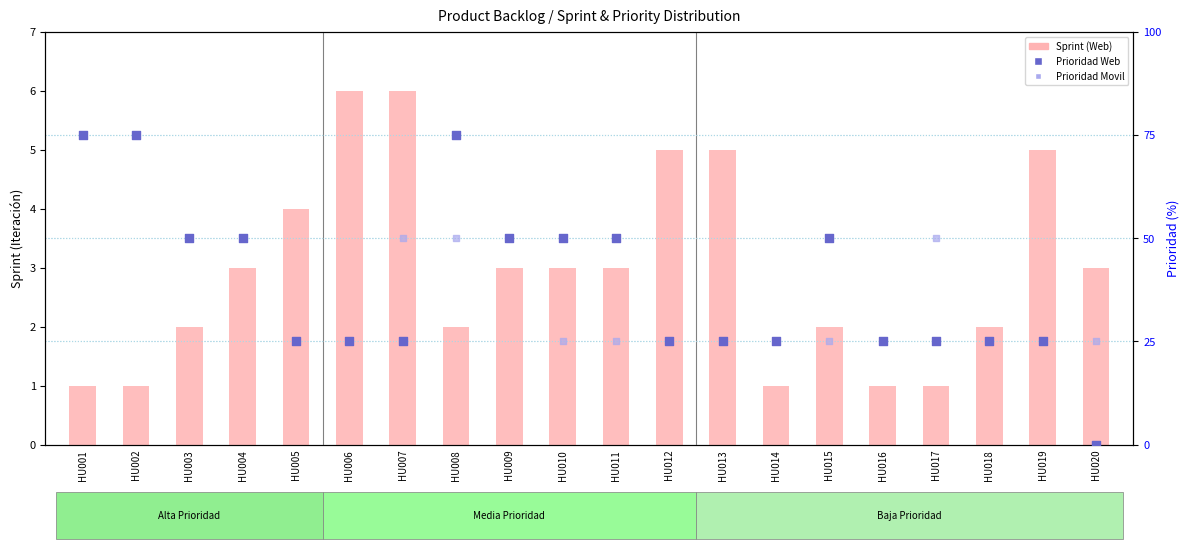

At which category is the sum across all series the highest?

HU001